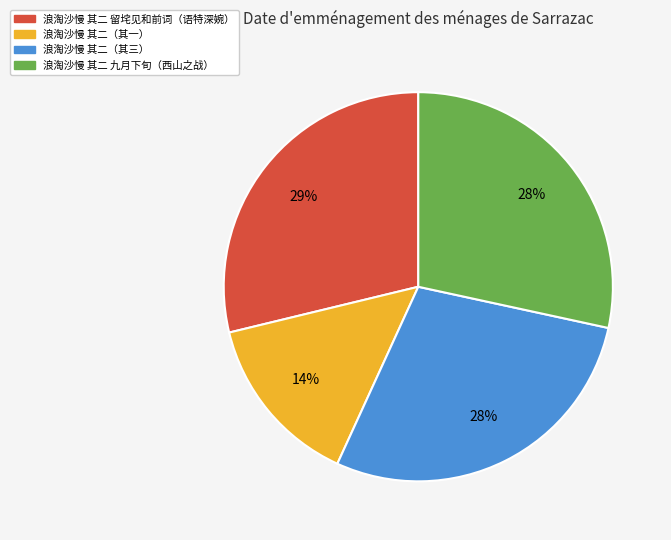

Combined, do 浪淘沙慢 其二（其三） and 浪淘沙慢 其二 留垞见和前词（语特深婉） account for over 50%?

Yes